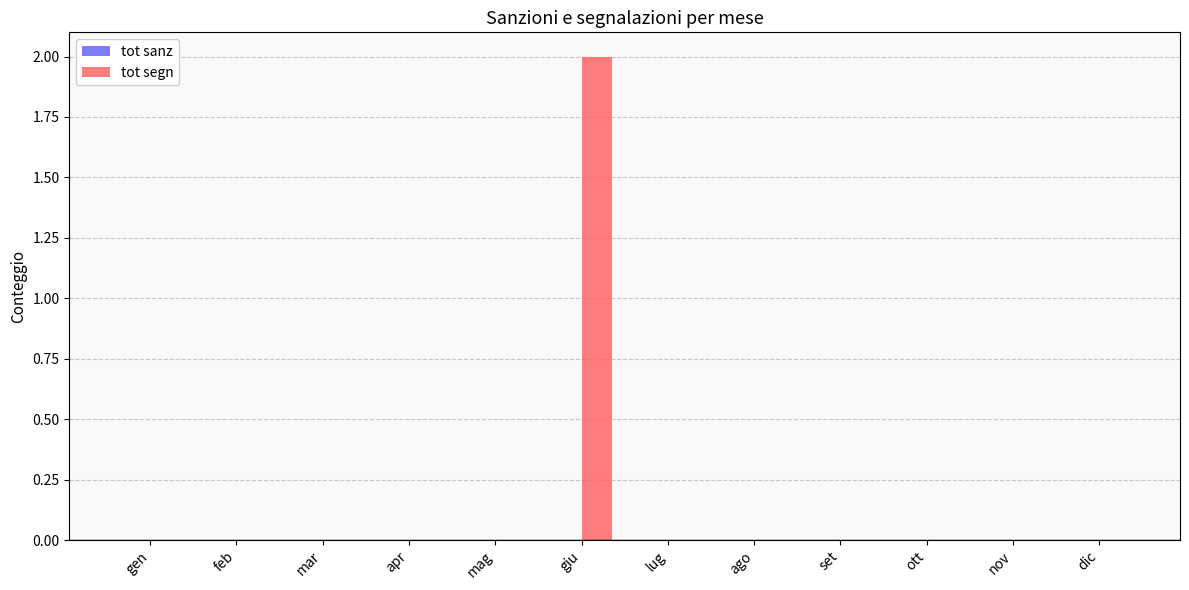

Which label corresponds to the largest value in the chart?

giu